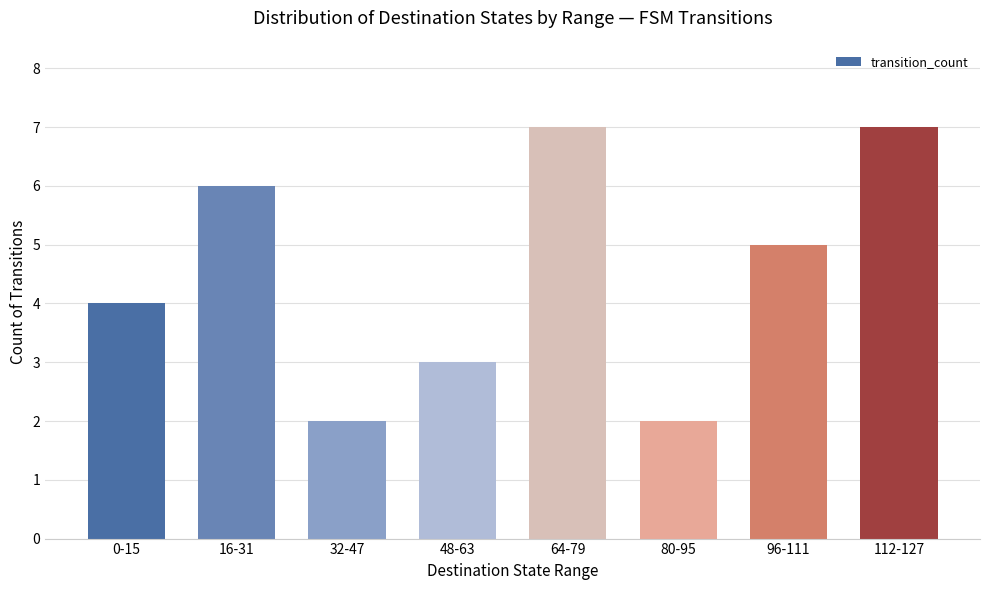

What is the sum of the values at 64-79 and 80-95?

9